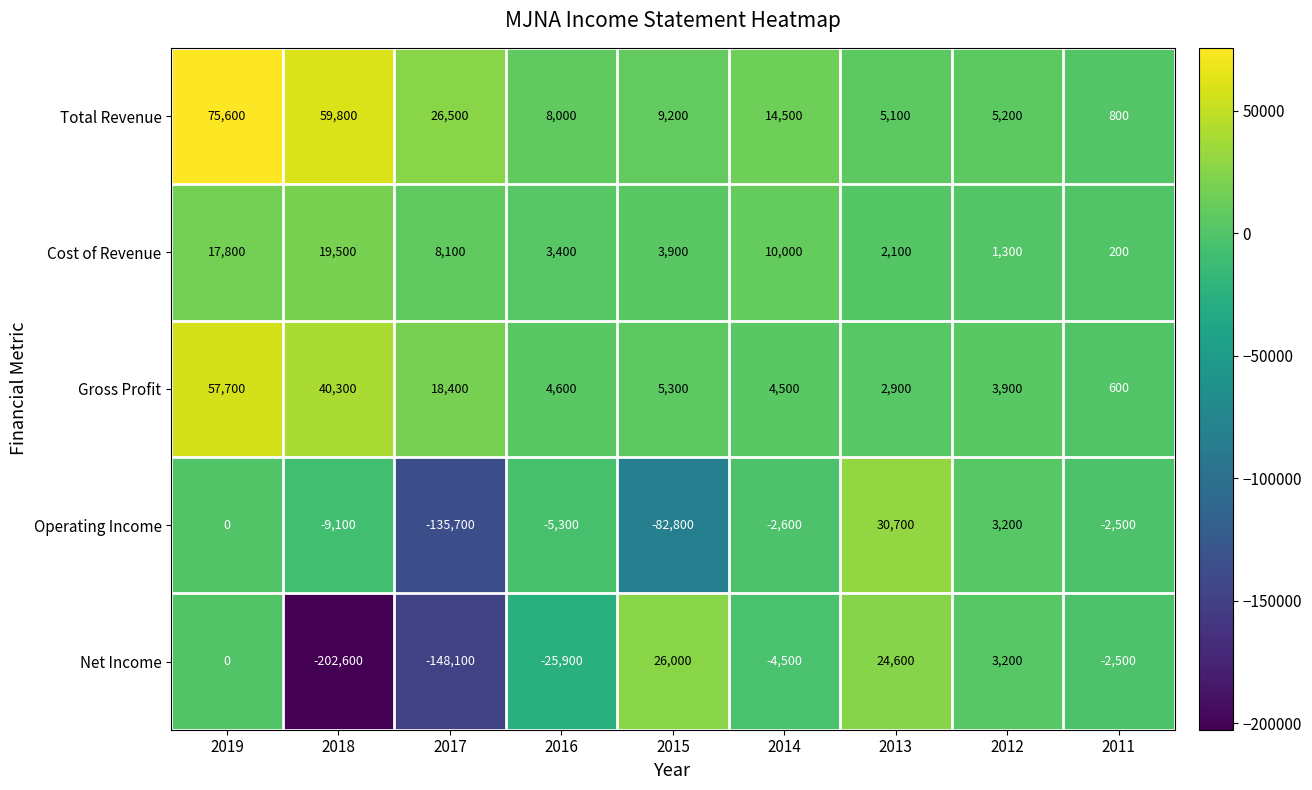

The Net Income series shows 10790 at 2015. True or false?

False